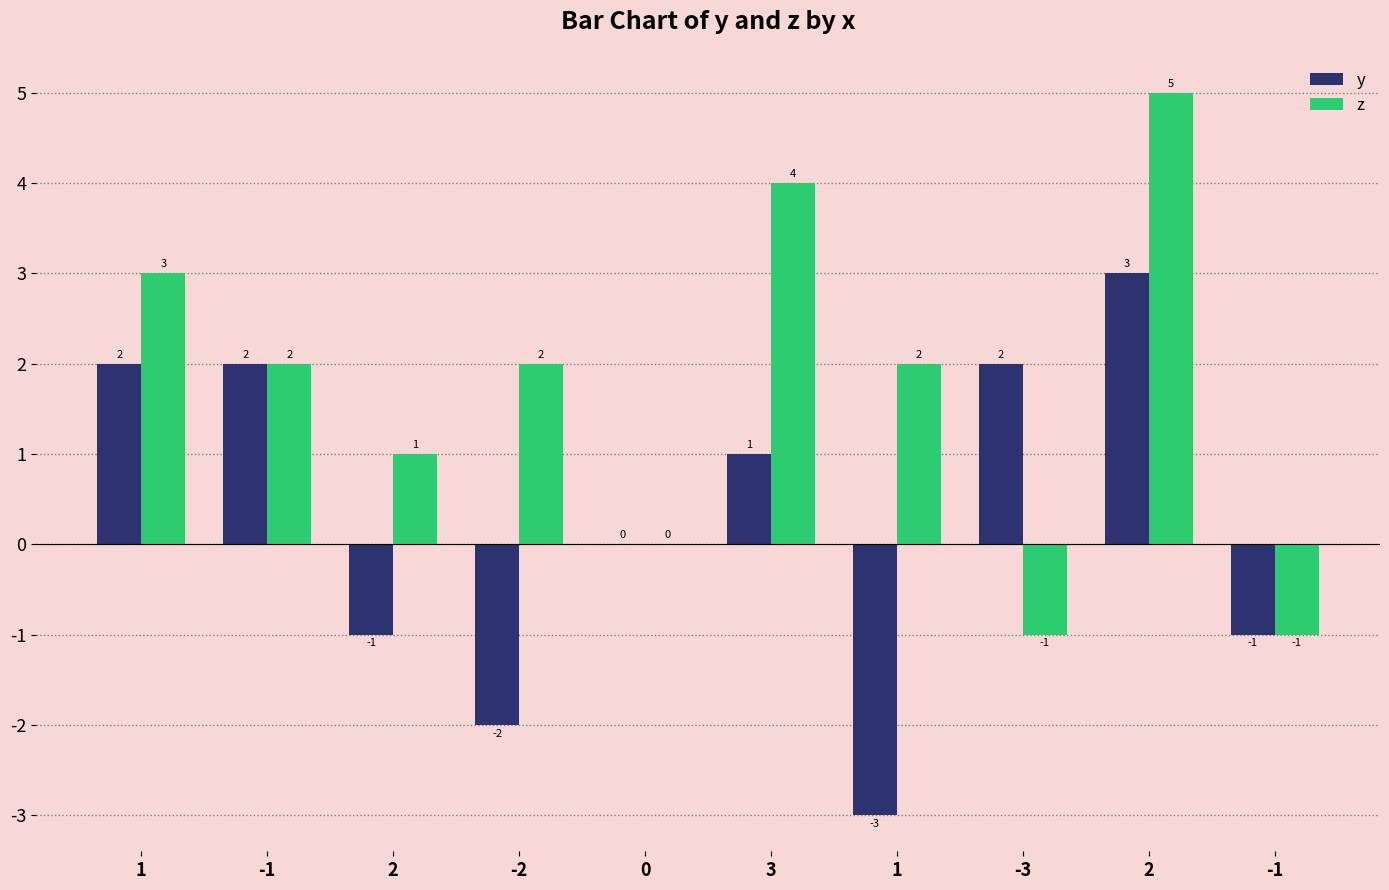

Are the bars horizontal?

No